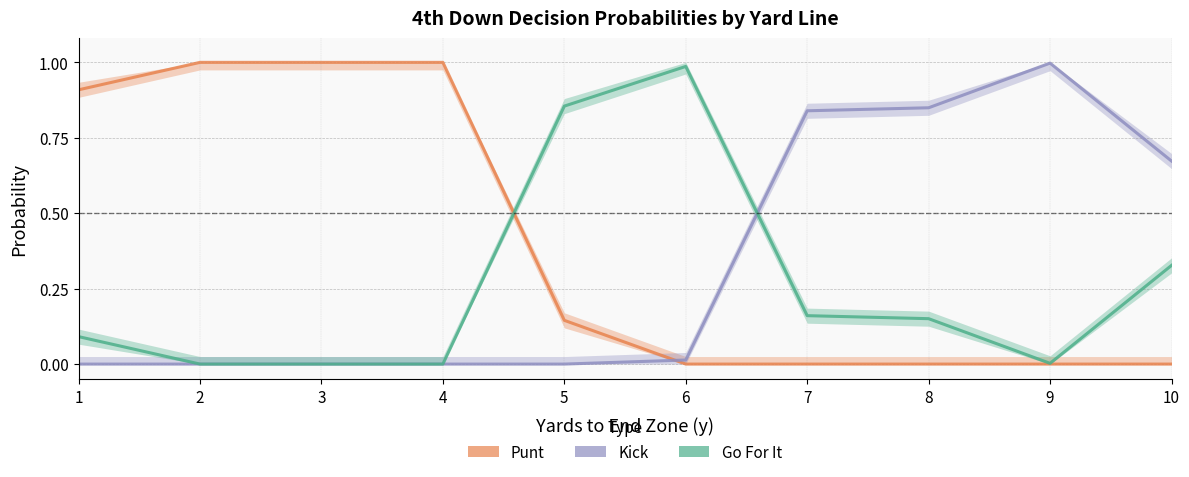

How many values in punt are above zero?

5